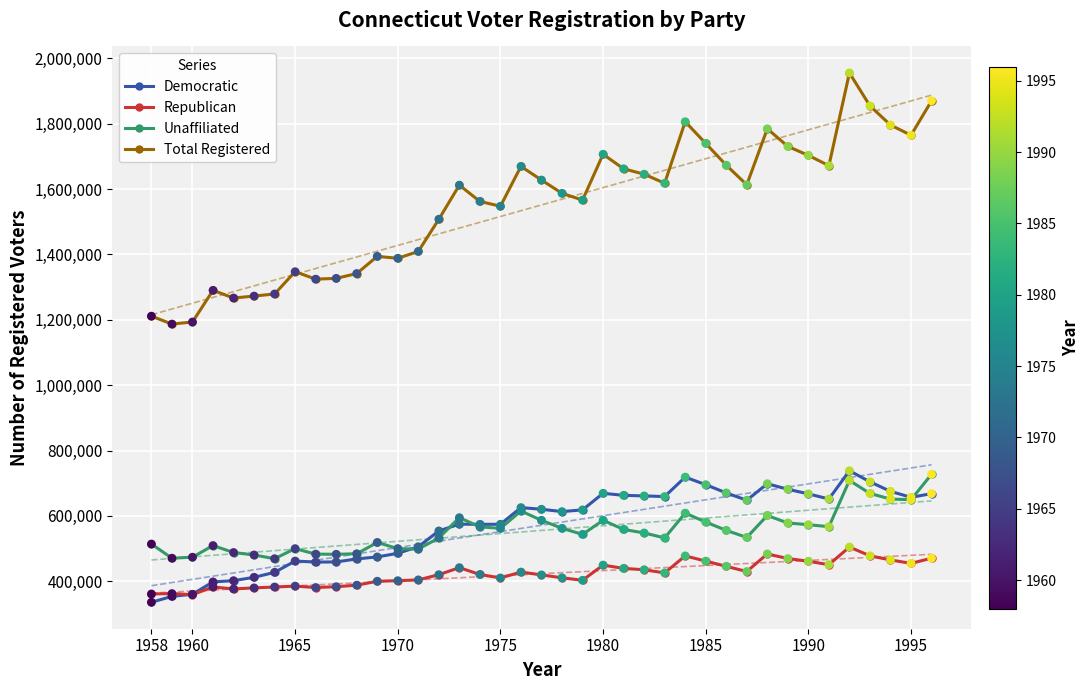

Is the value of Unaffiliated at 31 greater than the value of Total Registered at 29?

No